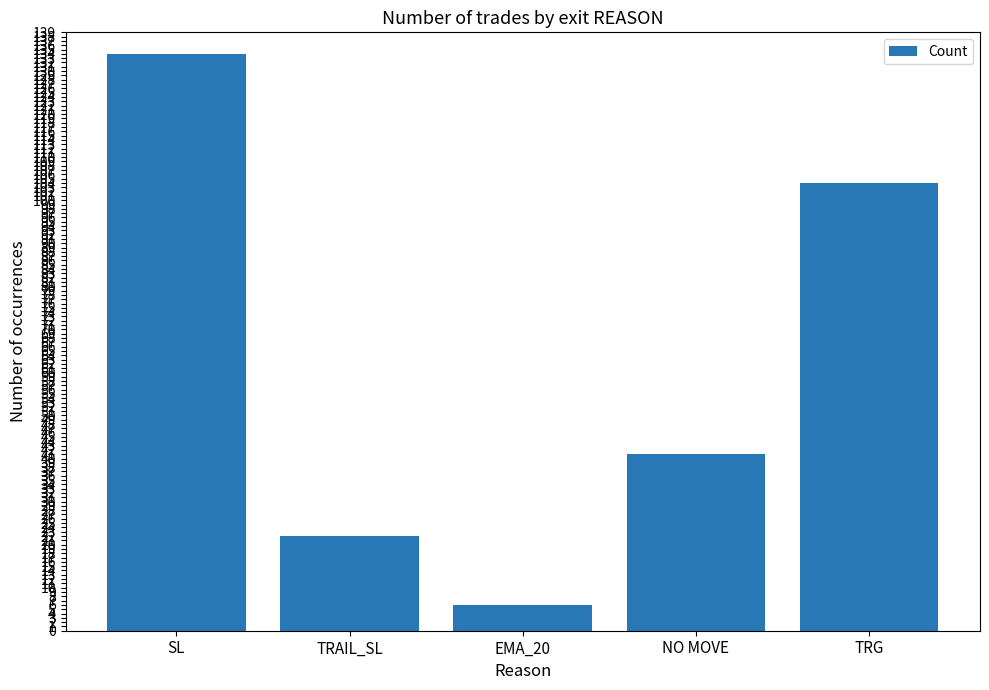

What is the difference between the values at NO MOVE and EMA_20?

35